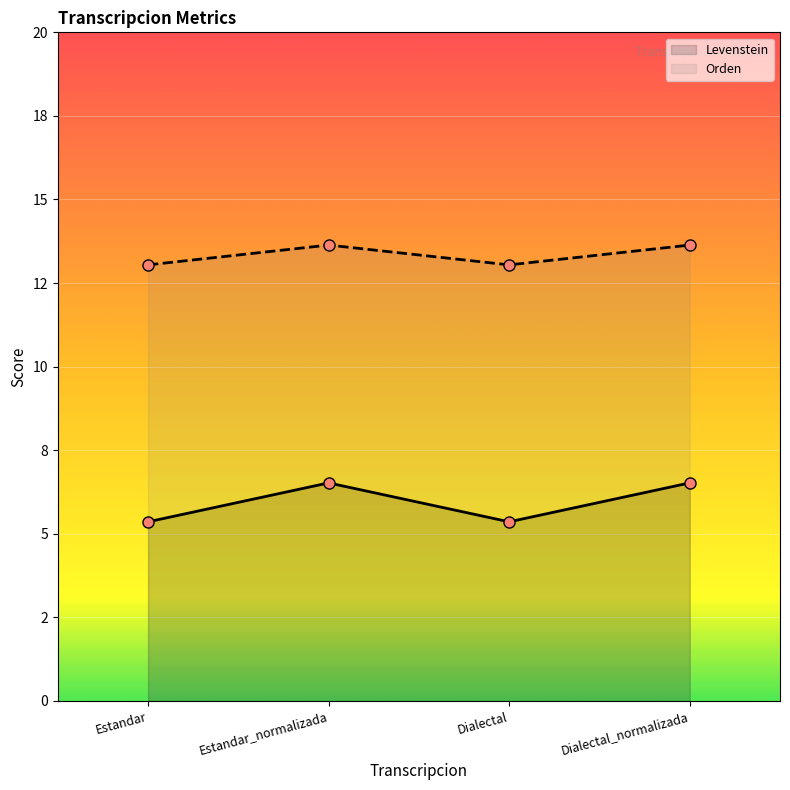

Which has a higher value, Estandar_normalizada or Estandar?

Estandar_normalizada